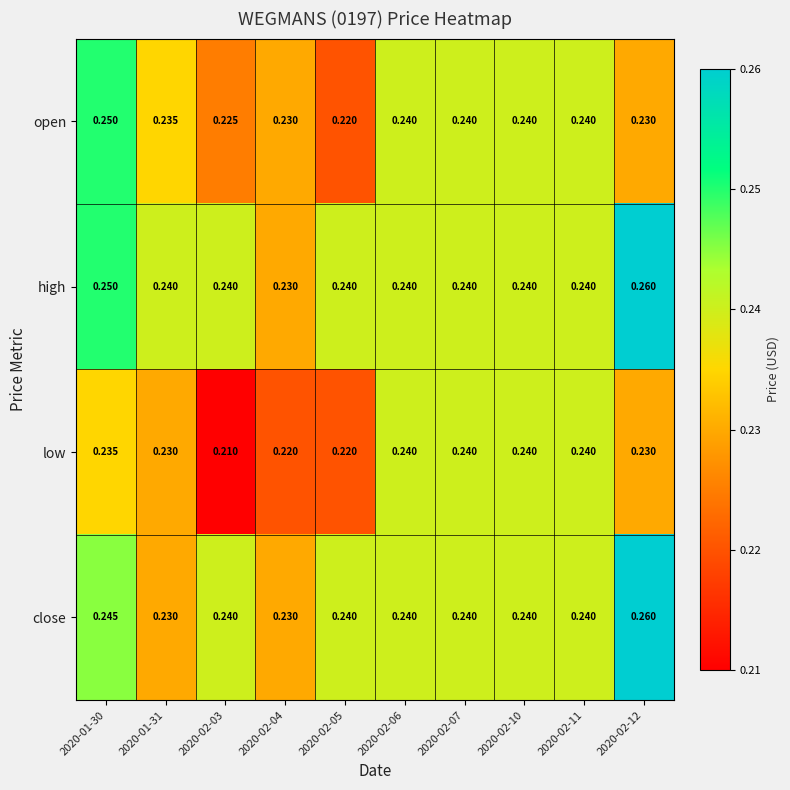

Which series has the largest total across all categories?

high